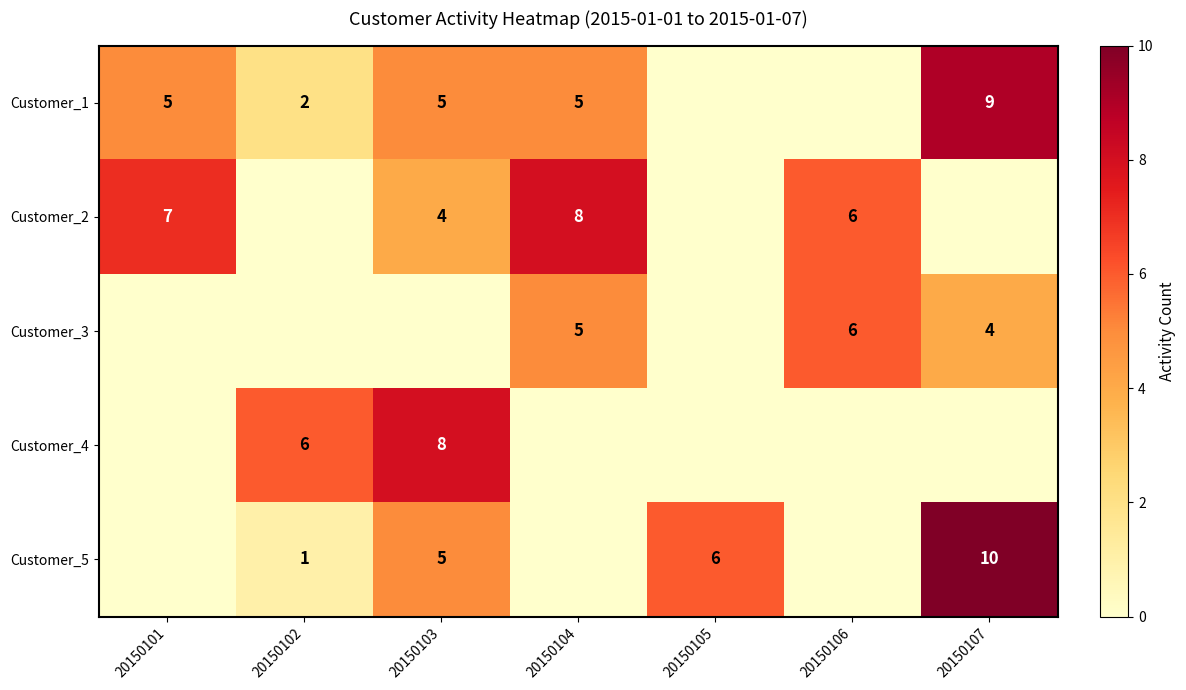

What is the sum of the Customer_5 values at 20150105 and 20150103?

11